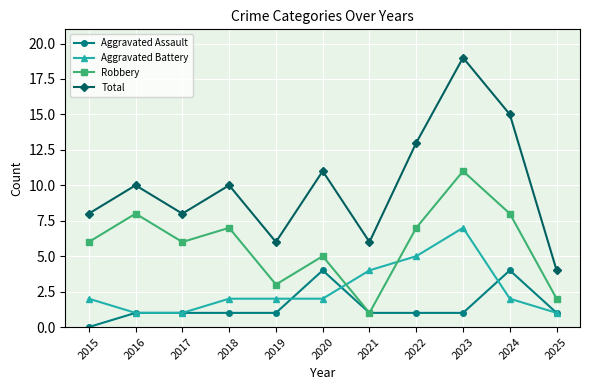

Reading left to right, transcribe all the data shown in this chart.

Aggravated Assault: 0	1	1	1	1	4	1	1	1	4	1
Aggravated Battery: 2	1	1	2	2	2	4	5	7	2	1
Robbery: 6	8	6	7	3	5	1	7	11	8	2
Total: 8	10	8	10	6	11	6	13	19	15	4